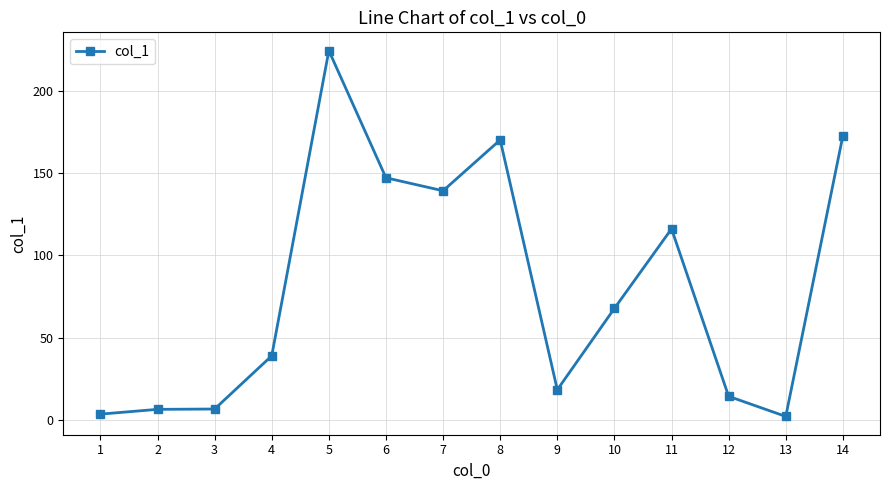

Is this an area chart (filled region under the line)?

No